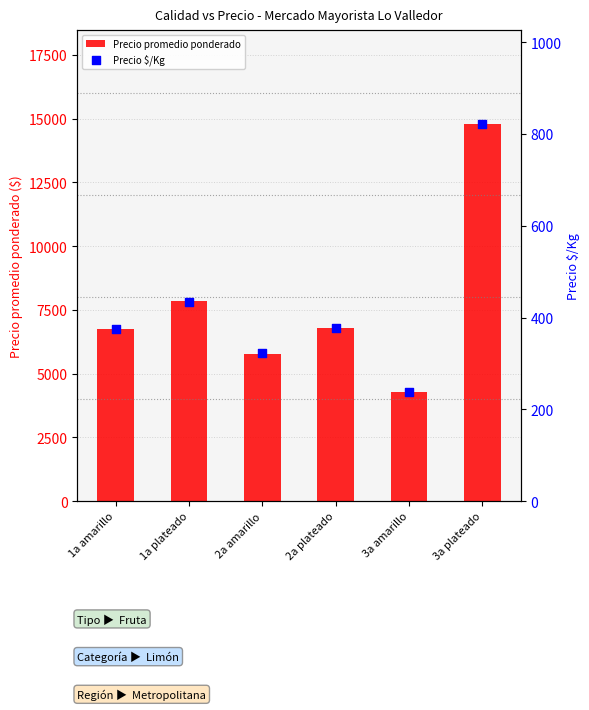

Which series has the largest total across all categories?

Precio promedio ponderado